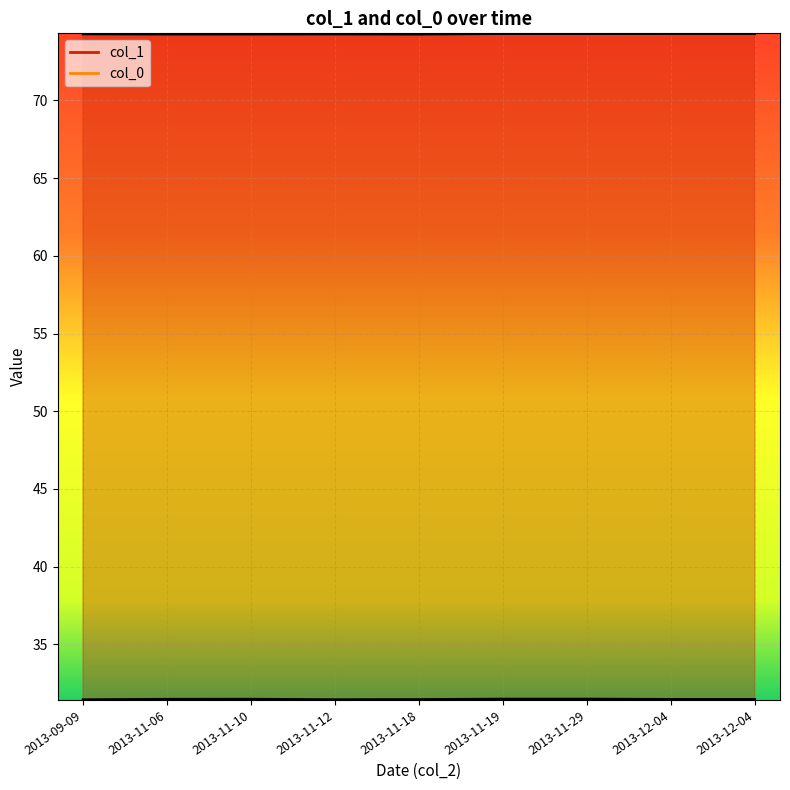

What are all the series names shown in the legend?

col_1, col_0